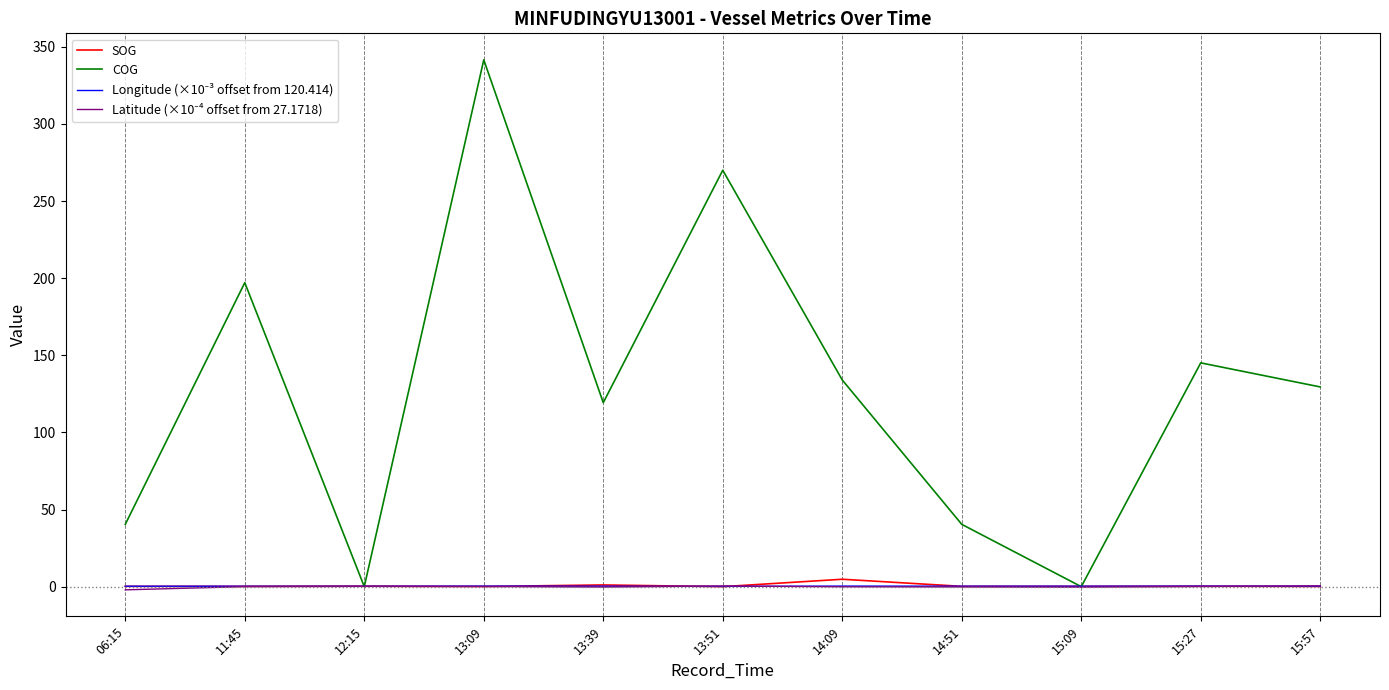

What is the maximum value shown in the chart?

341.6